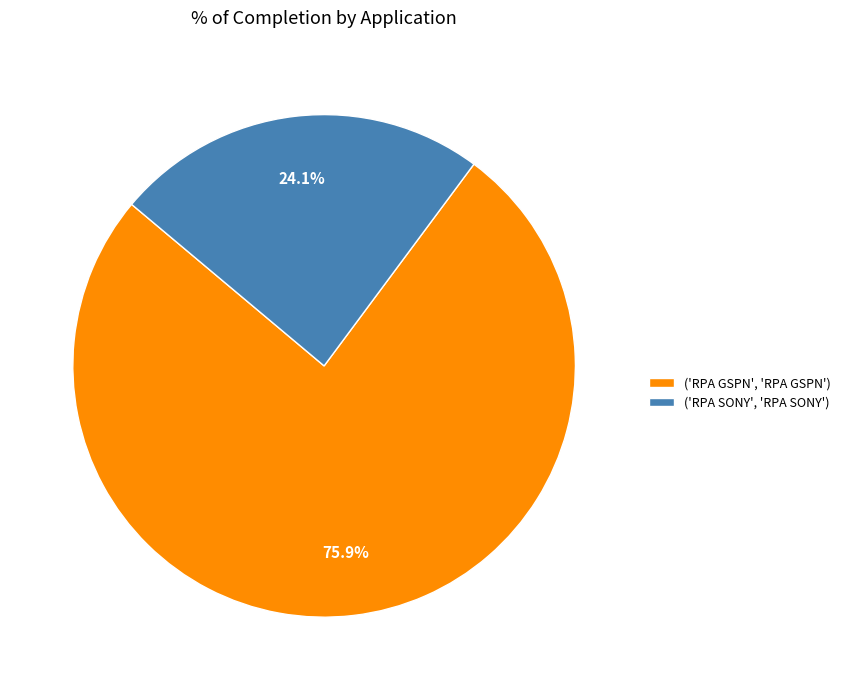

Combined, do ('RPA SONY', 'RPA SONY') and ('RPA GSPN', 'RPA GSPN') account for over 50%?

Yes